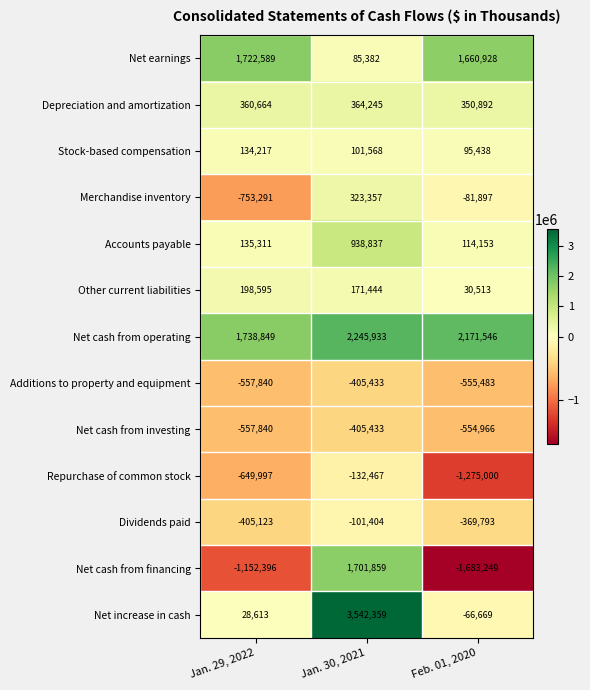

Which category has the lowest value across all series?

Feb. 01, 2020